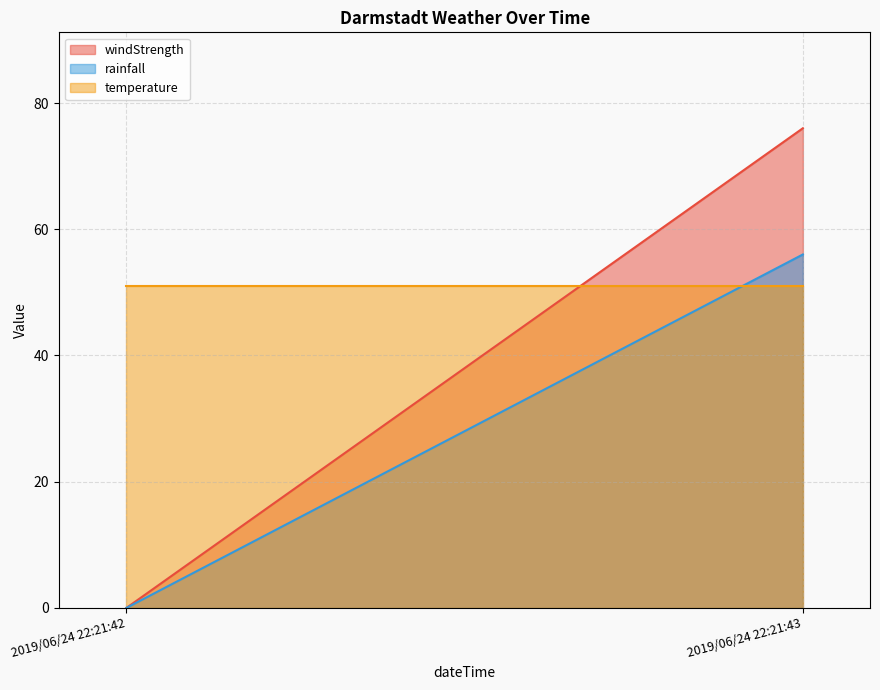

Reading left to right, what are all the values shown in this chart?

windStrength: 2019/06/24 22:21:42=0	2019/06/24 22:21:43=76
rainfall: 2019/06/24 22:21:42=0	2019/06/24 22:21:43=56
temperature: 2019/06/24 22:21:42=51	2019/06/24 22:21:43=51